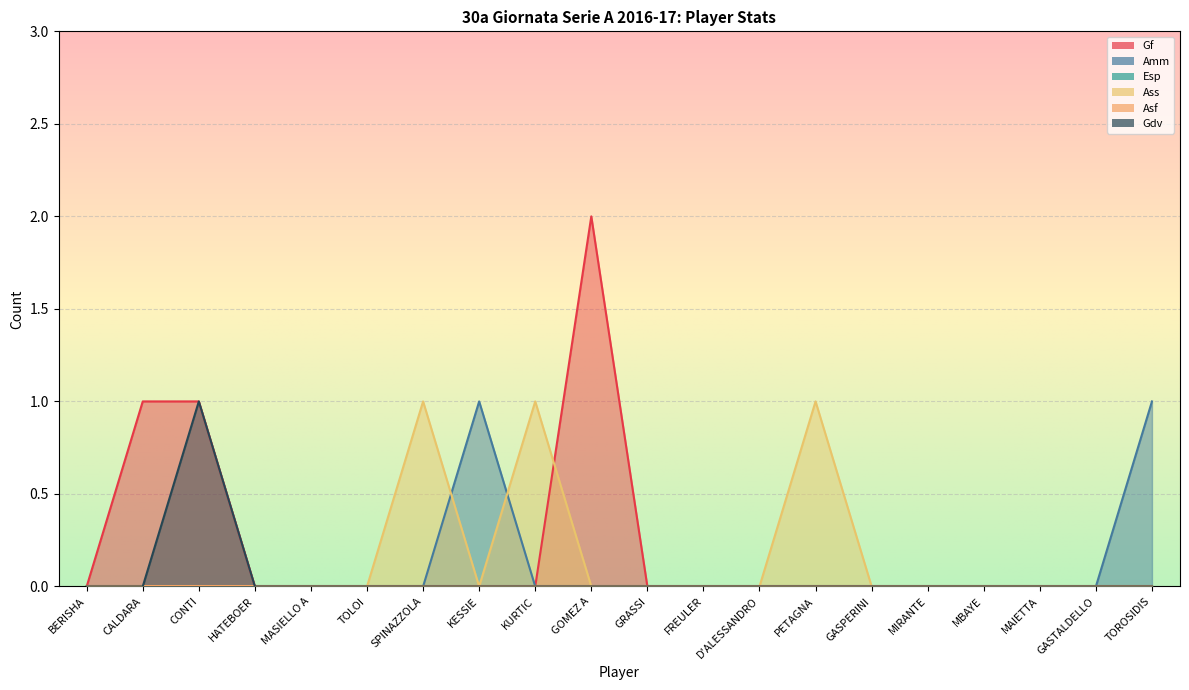

True or false: Ass has more than 1 interior local peaks.

True